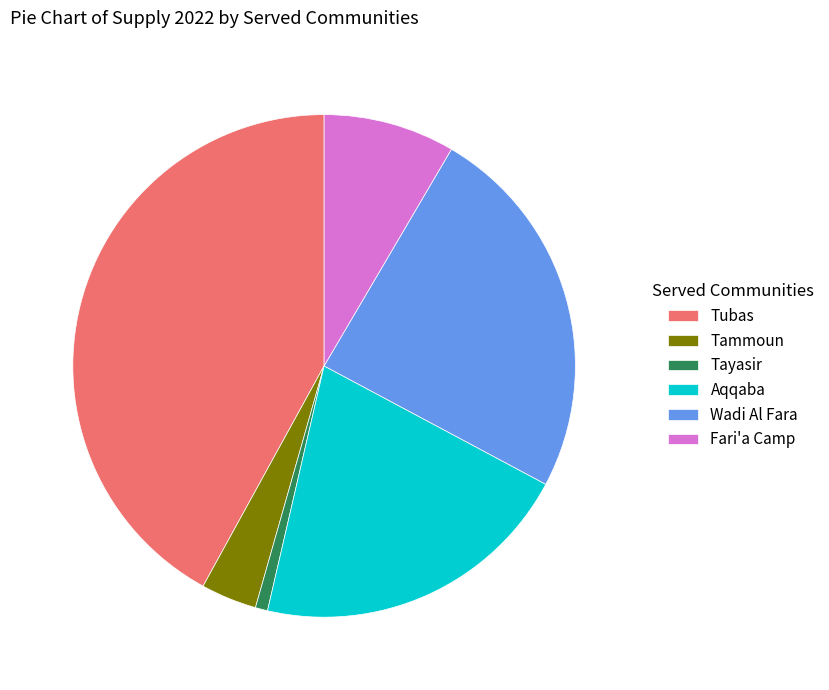

Rank the categories by value from lowest to highest.

Tayasir, Tammoun, Fari'a Camp, Aqqaba, Wadi Al Fara, Tubas